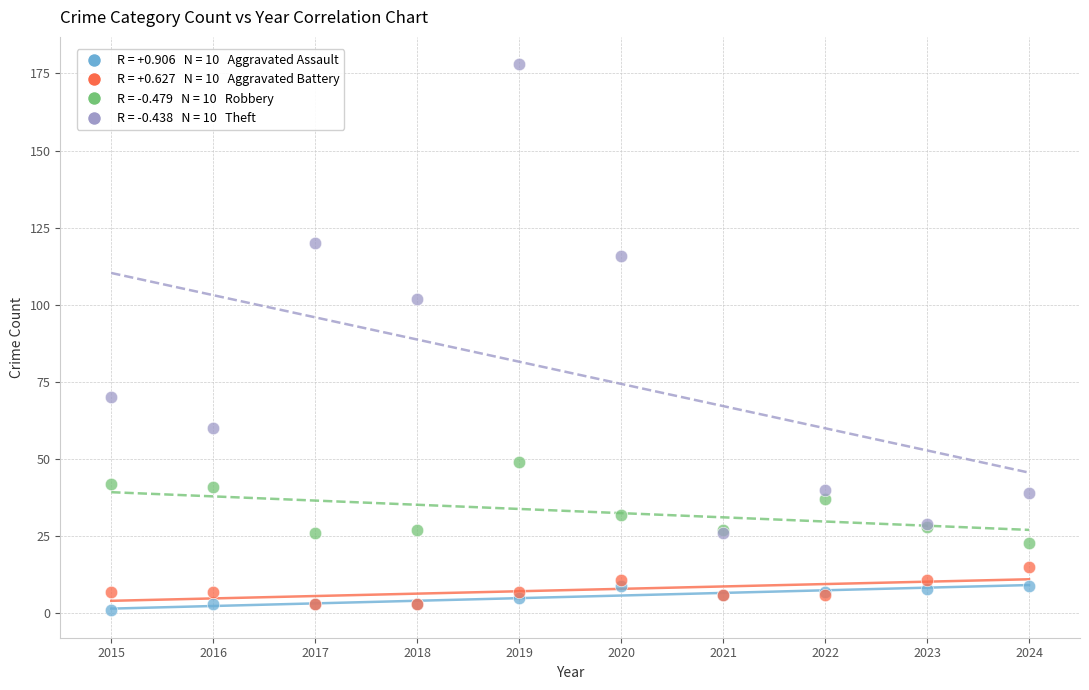

Across all series, what Y value is closest to 89?

102